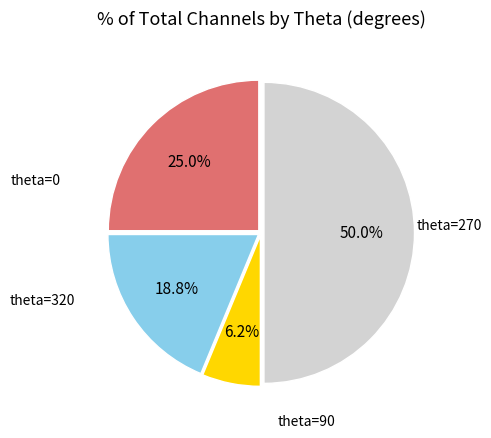

To the nearest percent, what is the average slice percentage?

25%